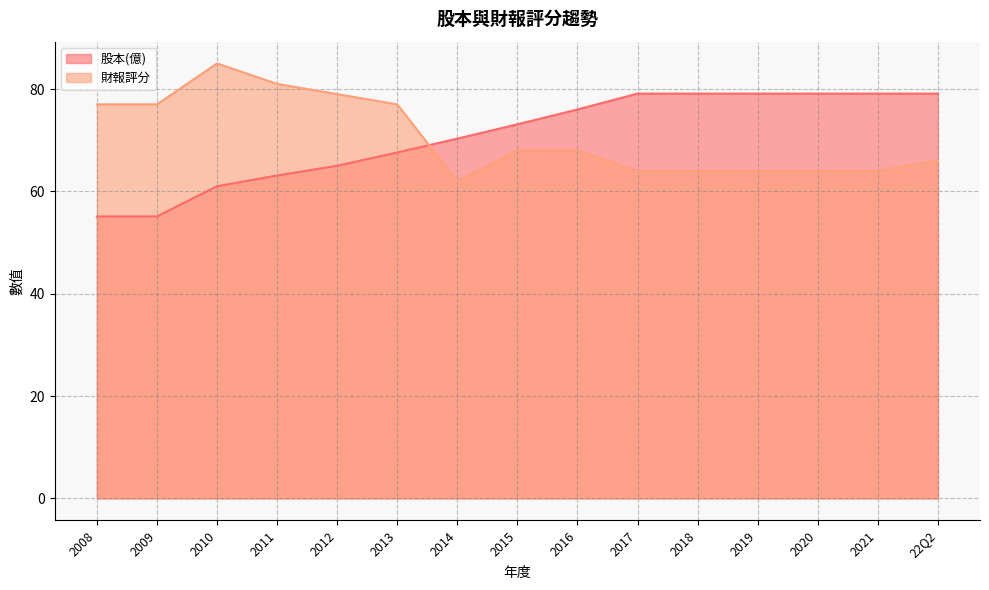

Reading right to left, list all the values displayed in this chart.

股本(億): 79.1	79.1	79.1	79.1	79.1	79.1	76.0	73.1	70.3	67.6	65.0	63.1	61.0	55.1	55.1
財報評分: 66.0	64.0	64.0	64.0	64.0	64.0	68.0	68.0	62.0	77.0	79.0	81.0	85.0	77.0	77.0